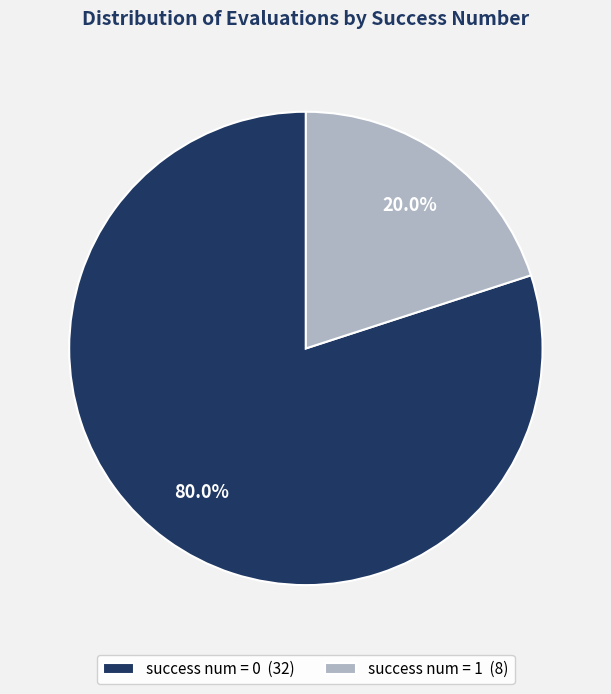

Rank the categories by value from lowest to highest.

success num = 1 (8), success num = 0 (32)